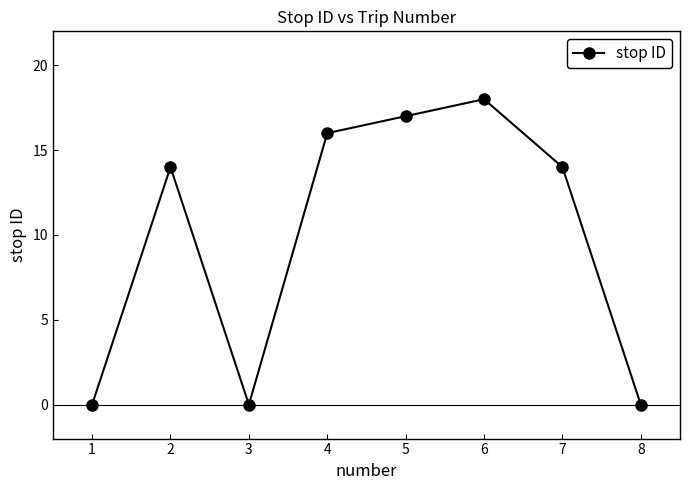

Between 8 and 7, which is larger?

7